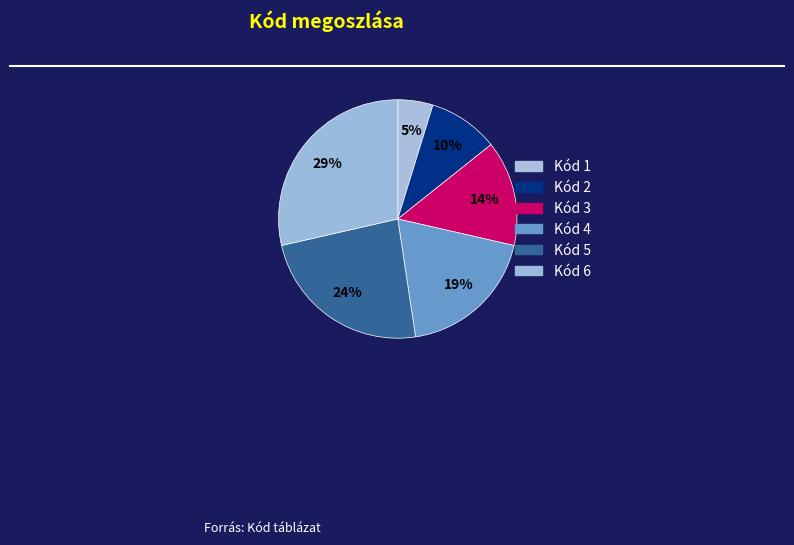

Is there a majority slice in this chart?

No